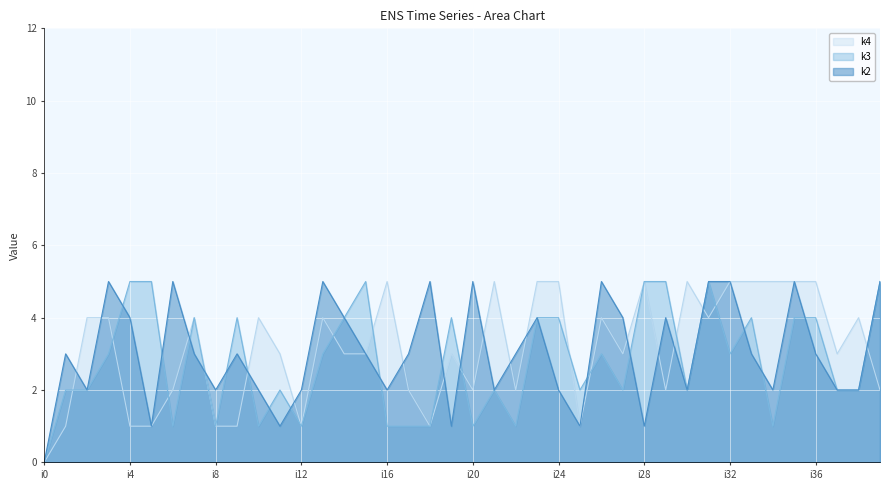

What is the sum of all k3 values?

111